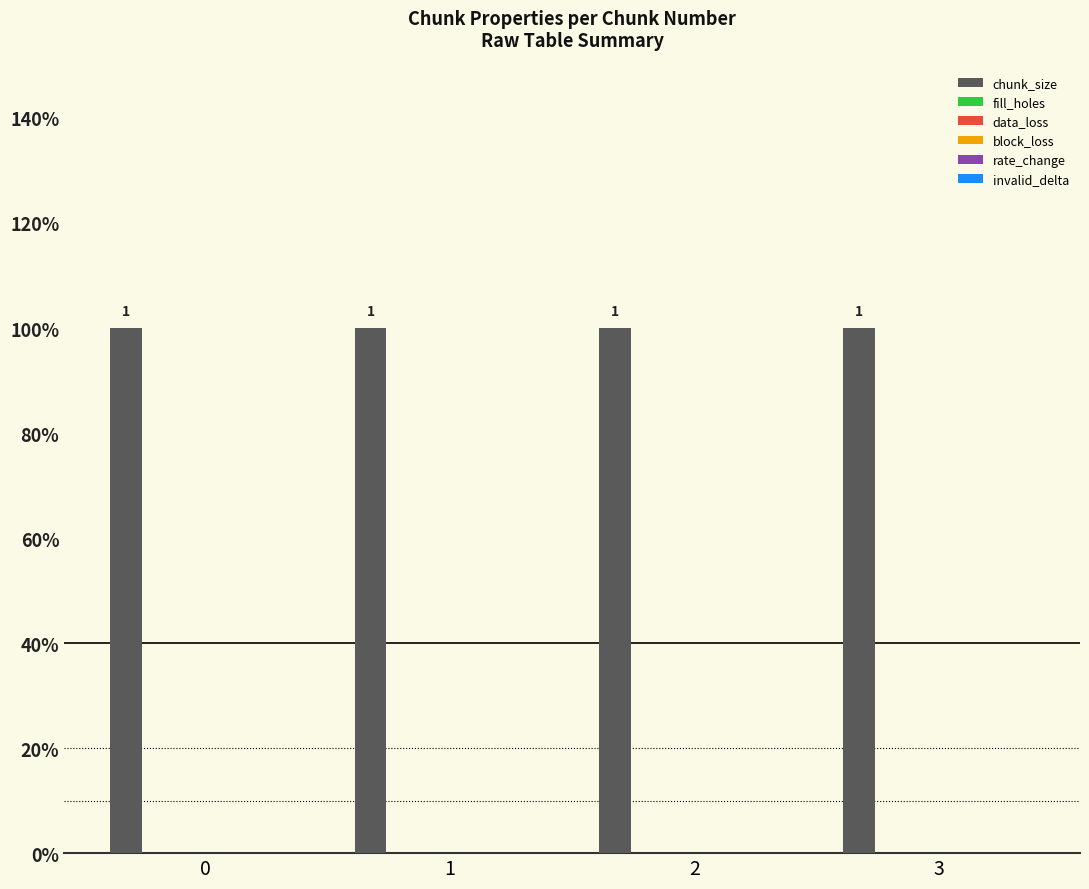

Is it true that block_loss equals 0 at 1?

True